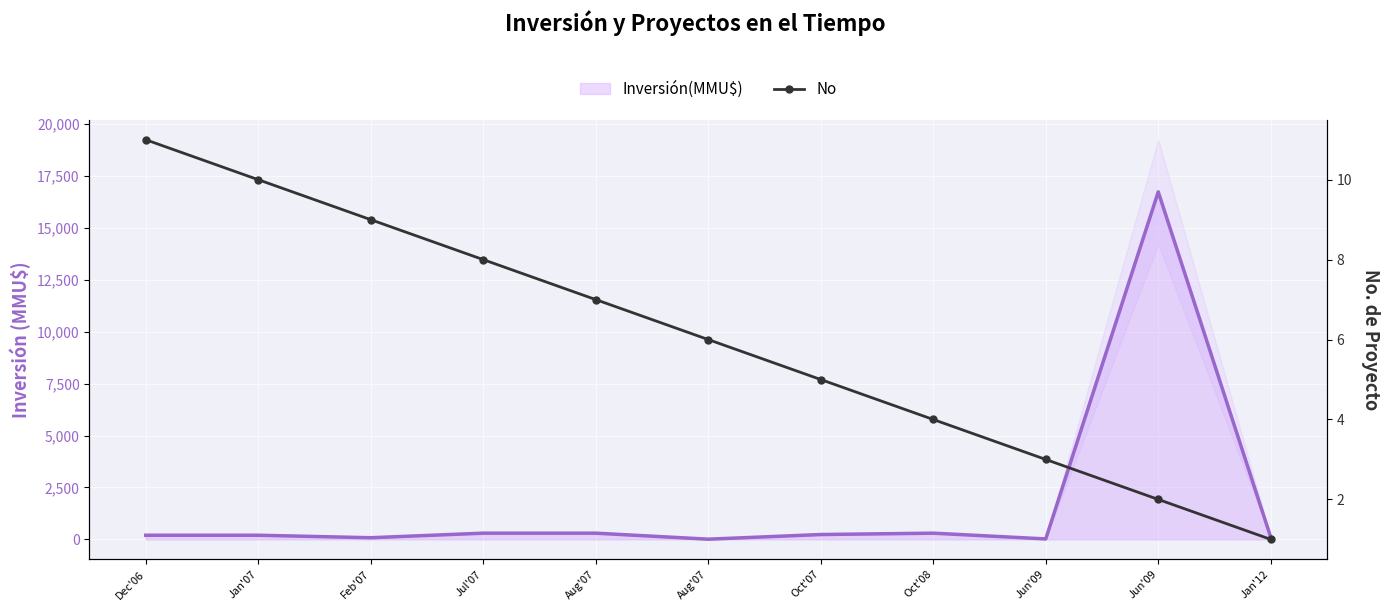

The Inversión(MMU$) series shows 197 at Aug'07. True or false?

False